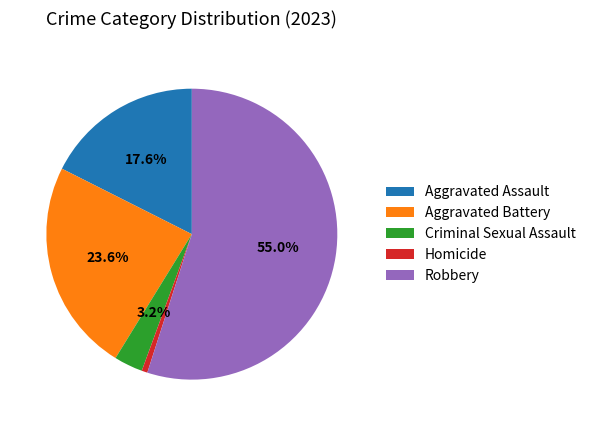

Is it true that Aggravated Assault is 25% of the pie?

False